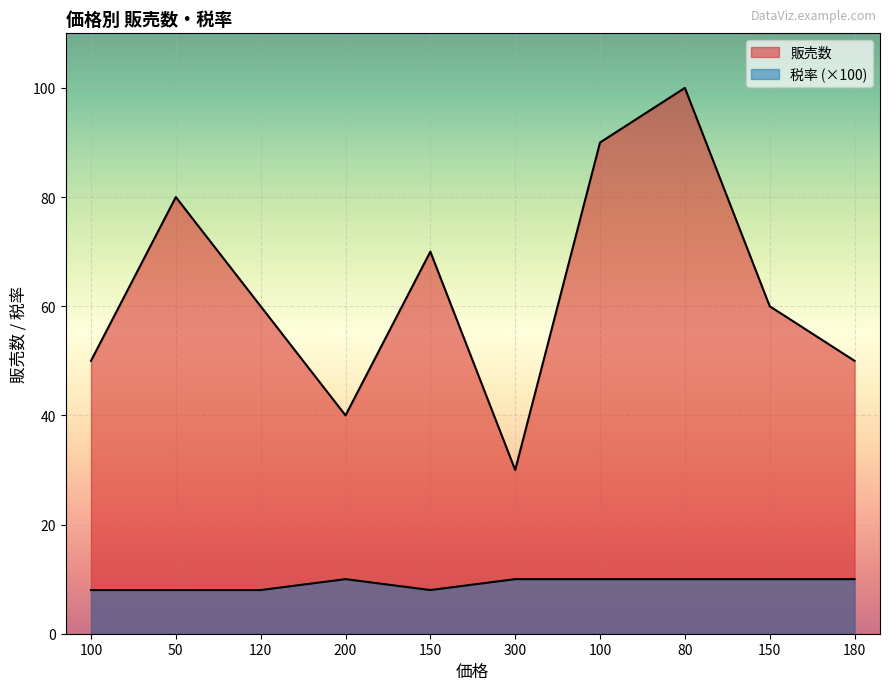

How many lines are shown in the chart?

2